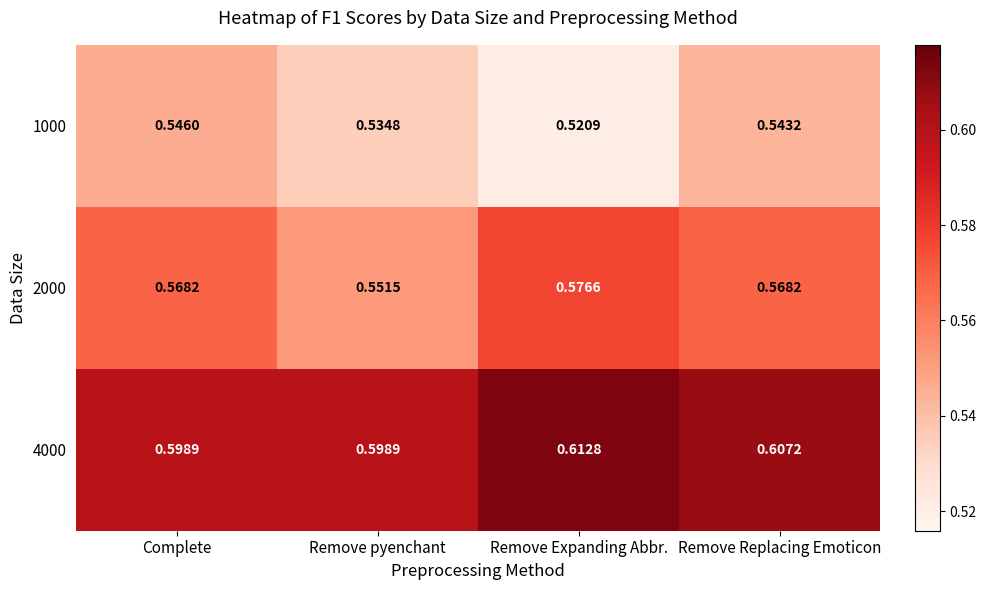

Which category has the lowest value across all series?

Remove Expanding Abbr.